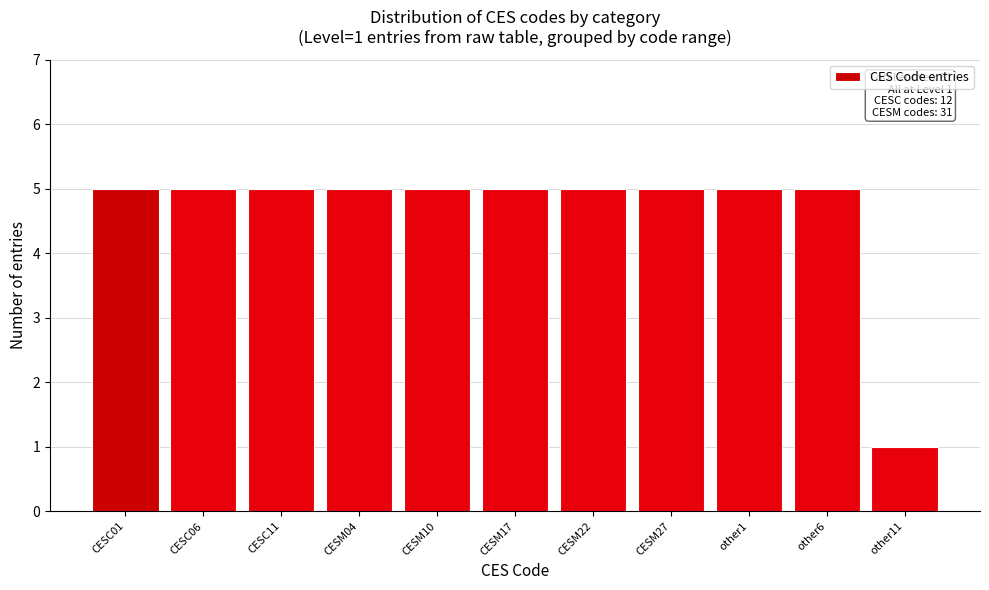

Reading left to right, extract all data points from this chart.

CESC01=5	CESC06=5	CESC11=5	CESM04=5	CESM10=5	CESM17=5	CESM22=5	CESM27=5	other1=5	other6=5	other11=1